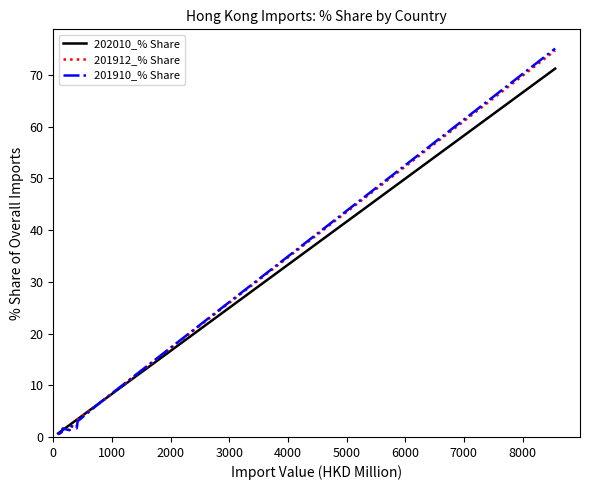

What is the sum of all 201910_% Share values?

94.2